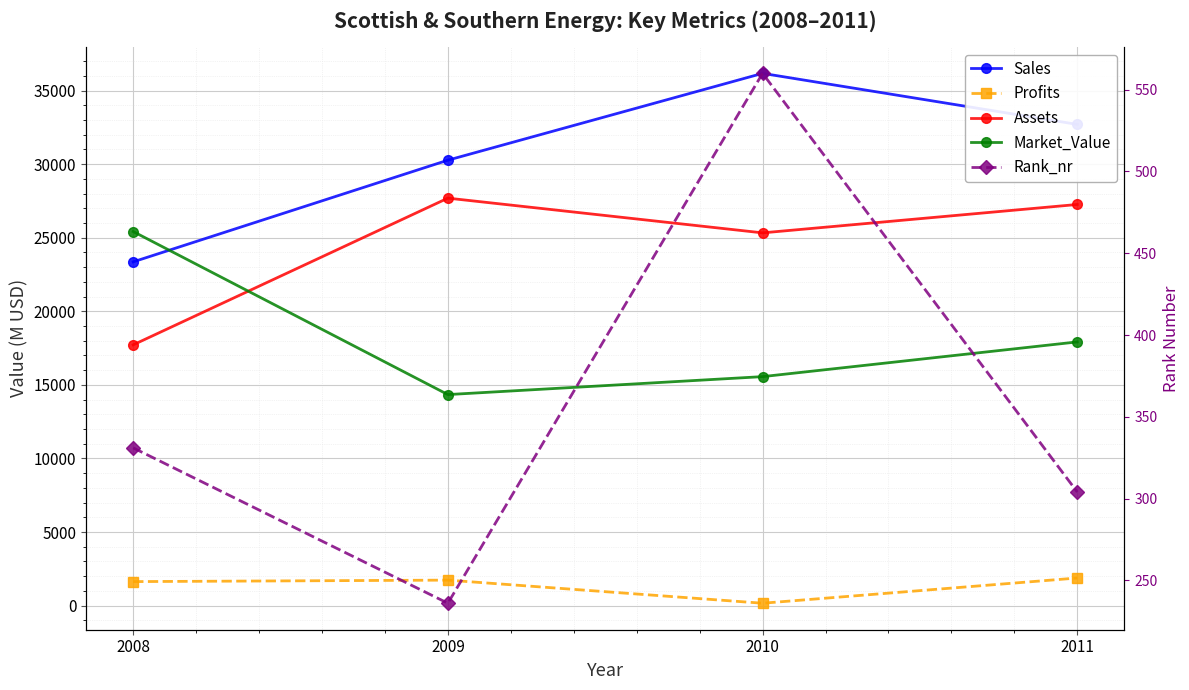

Which label corresponds to the largest value in the chart?

2010